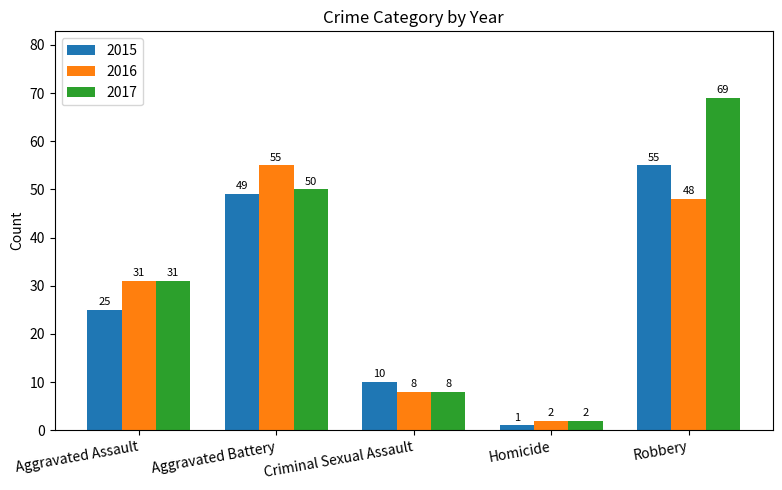

Count the number of categories in the chart.

5